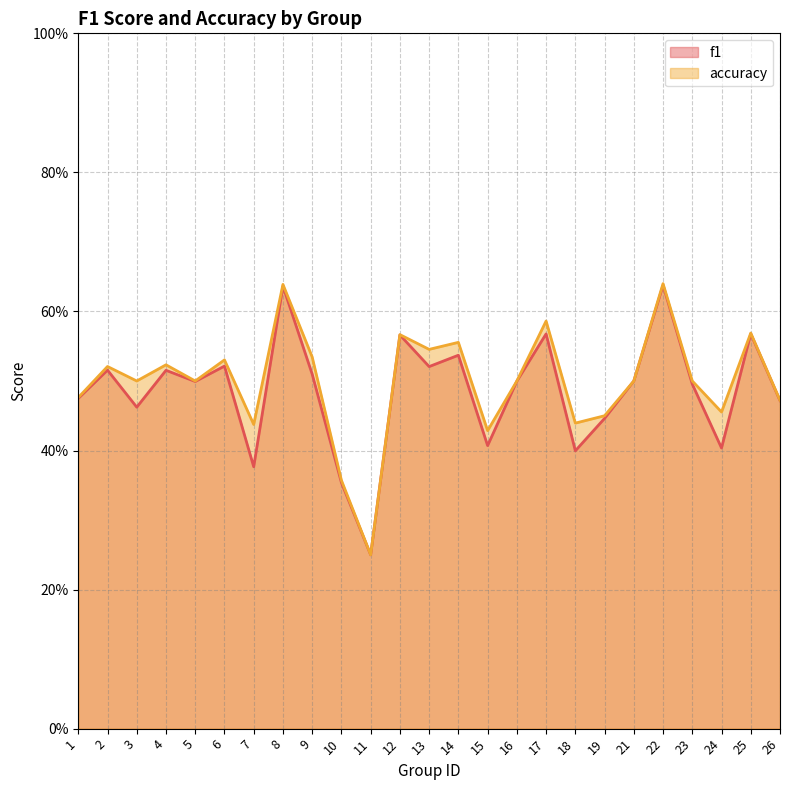

Which series has the widest spread of values?

accuracy